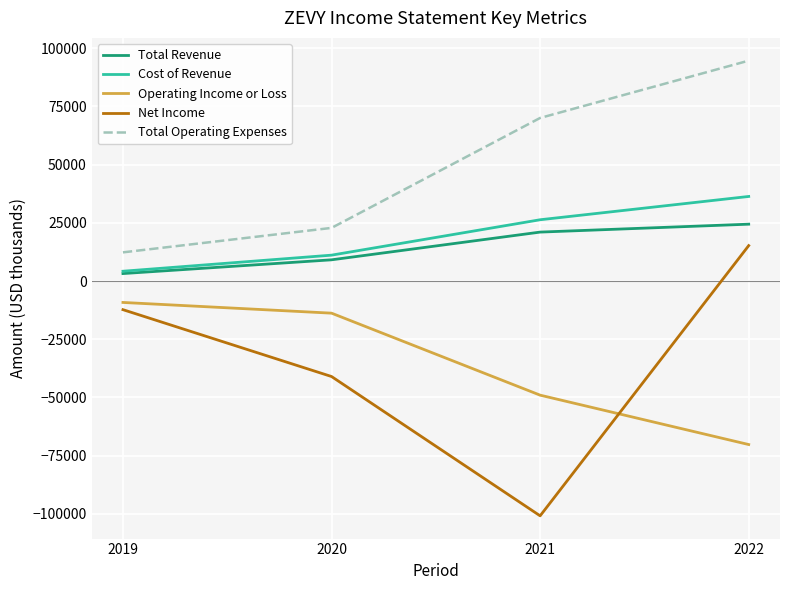

True or false: Total Revenue and Total Operating Expenses cross at least once.

False